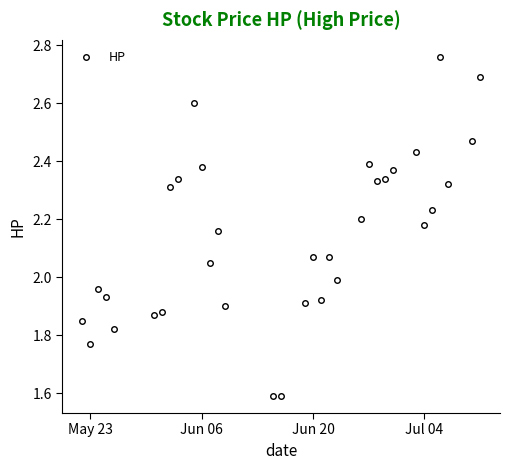

True or false: the data has more than 2 interior local peaks.

True